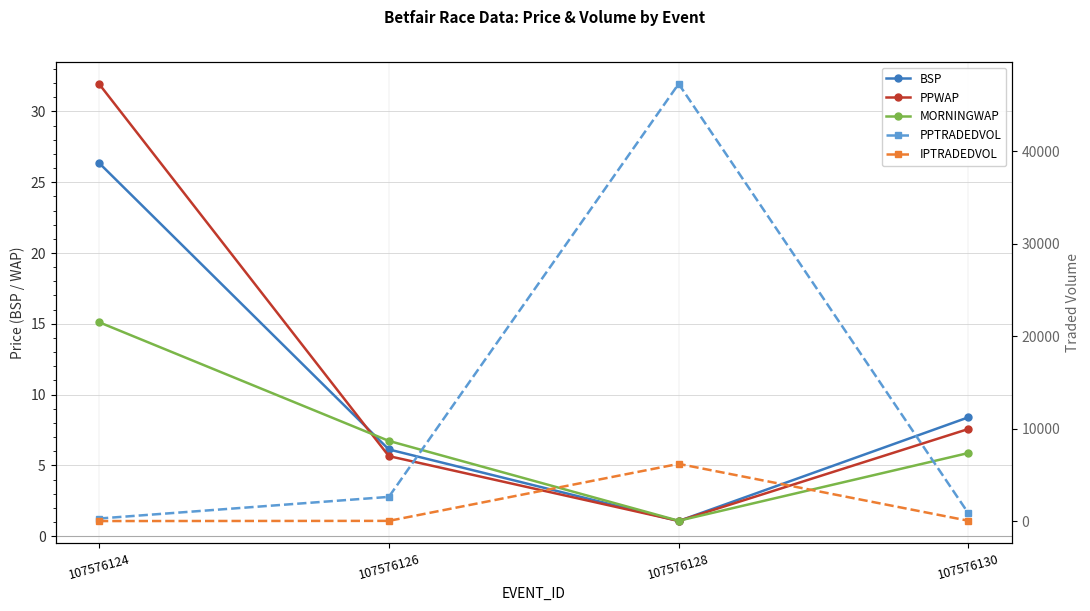

What are all the series names shown in the legend?

BSP, PPWAP, MORNINGWAP, PPTRADEDVOL, IPTRADEDVOL